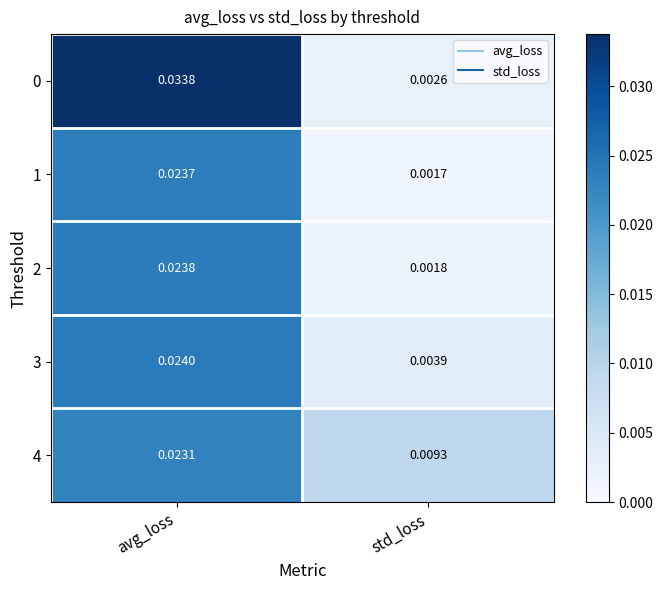

At which category does the chart reach its minimum across all series?

std_loss